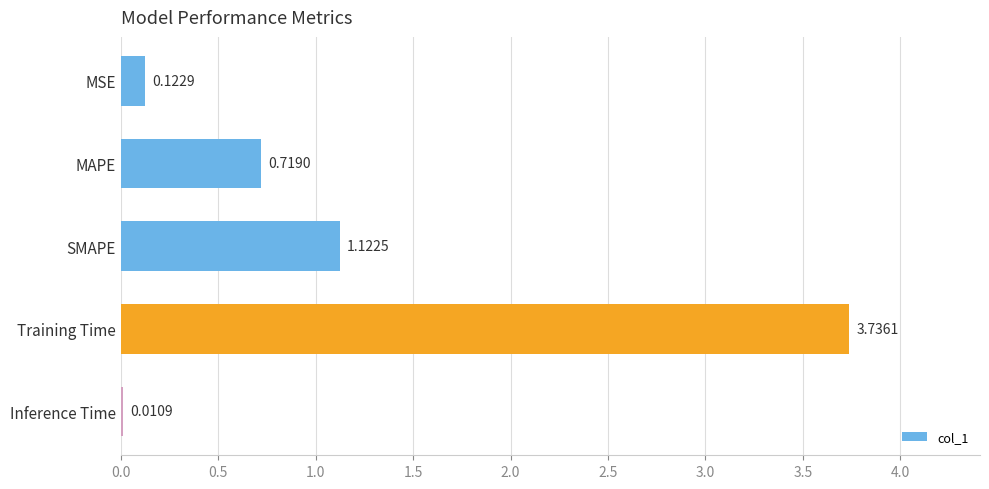

What is the sum of all values?

5.7